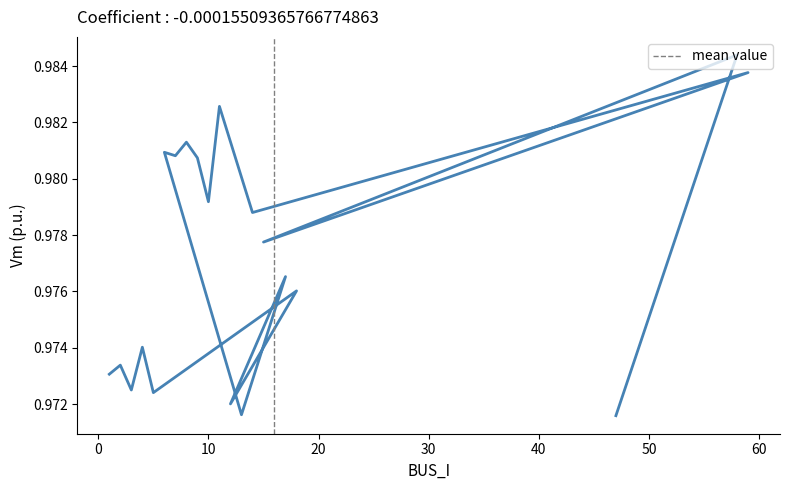

List the labels in order of value, smallest first.

47, 13, 12, 5, 3, 1, 2, 4, 18, 17, 15, 14, 10, 9, 7, 6, 8, 11, 59, 58